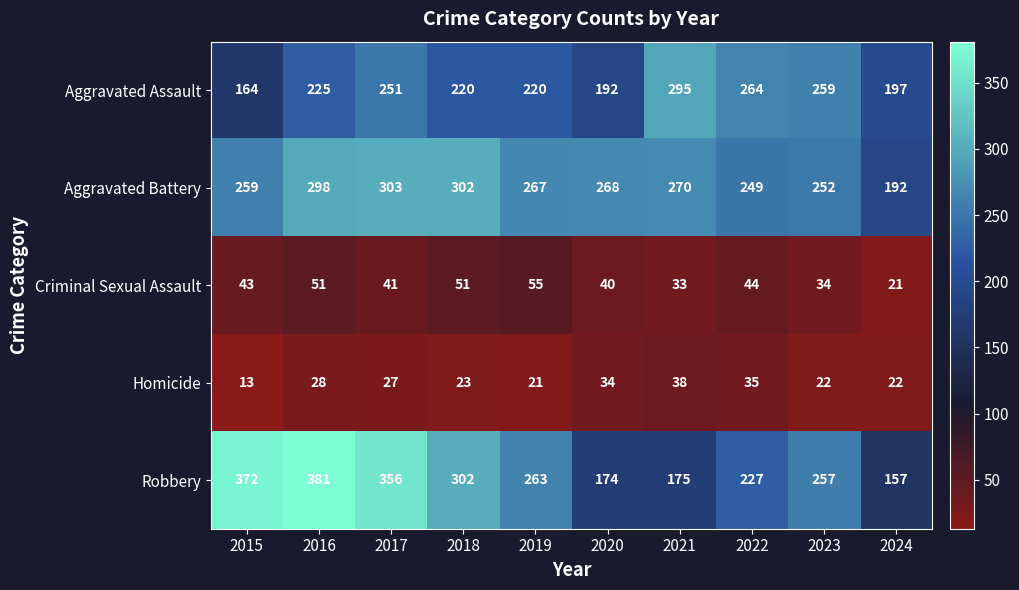

How many distinct data groups are displayed?

5